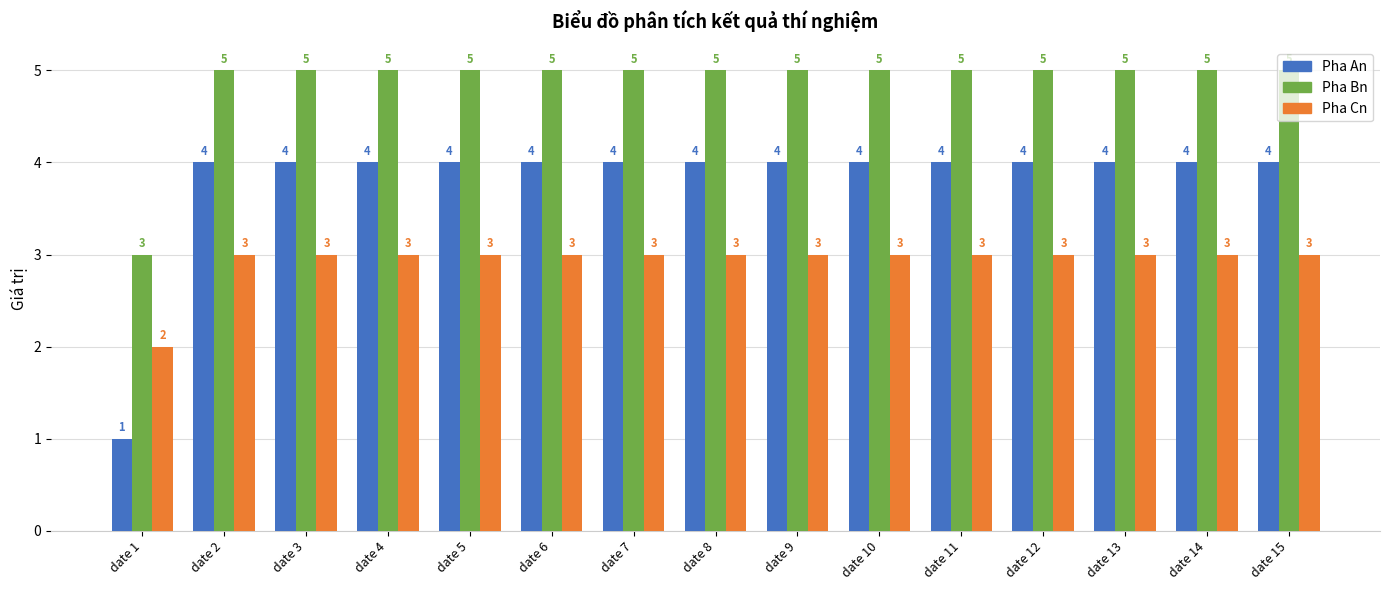

What is the spread (max minus min) of values at date 8?

2